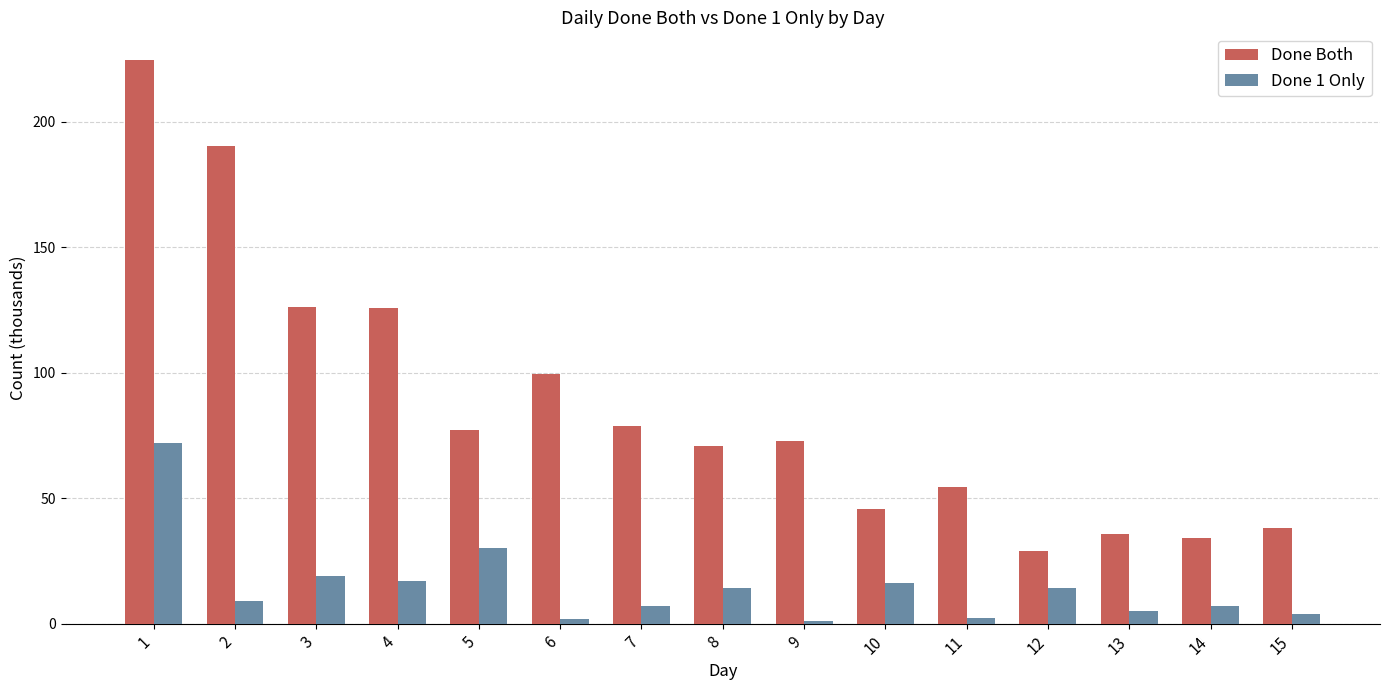

At which label is Done 1 Only closest to 36?

5